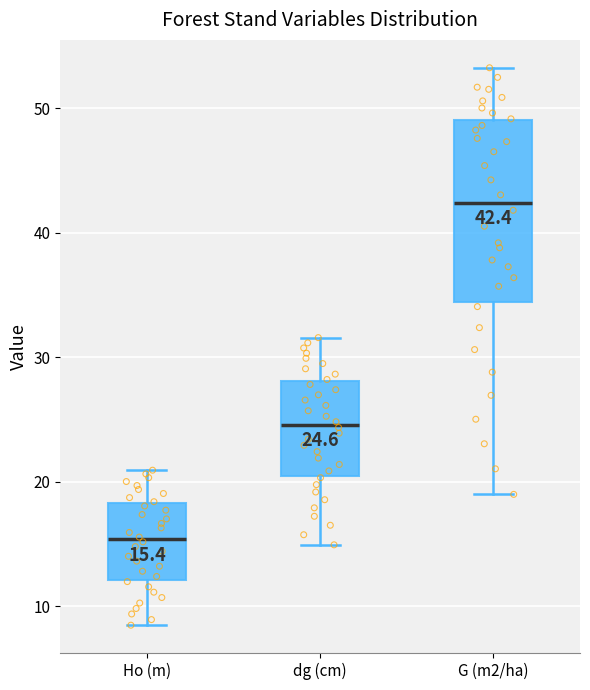

Comparing the boxes themselves (not the whiskers), which one is the tallest?

G (m2/ha)